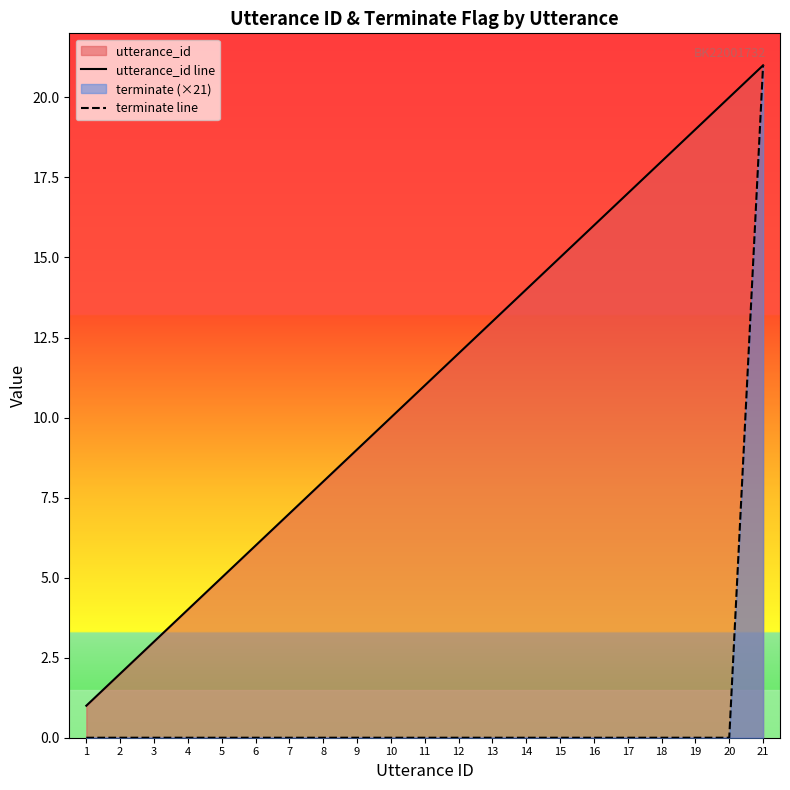

What is the value of the utterance_id line point at the 5th from the left?

5